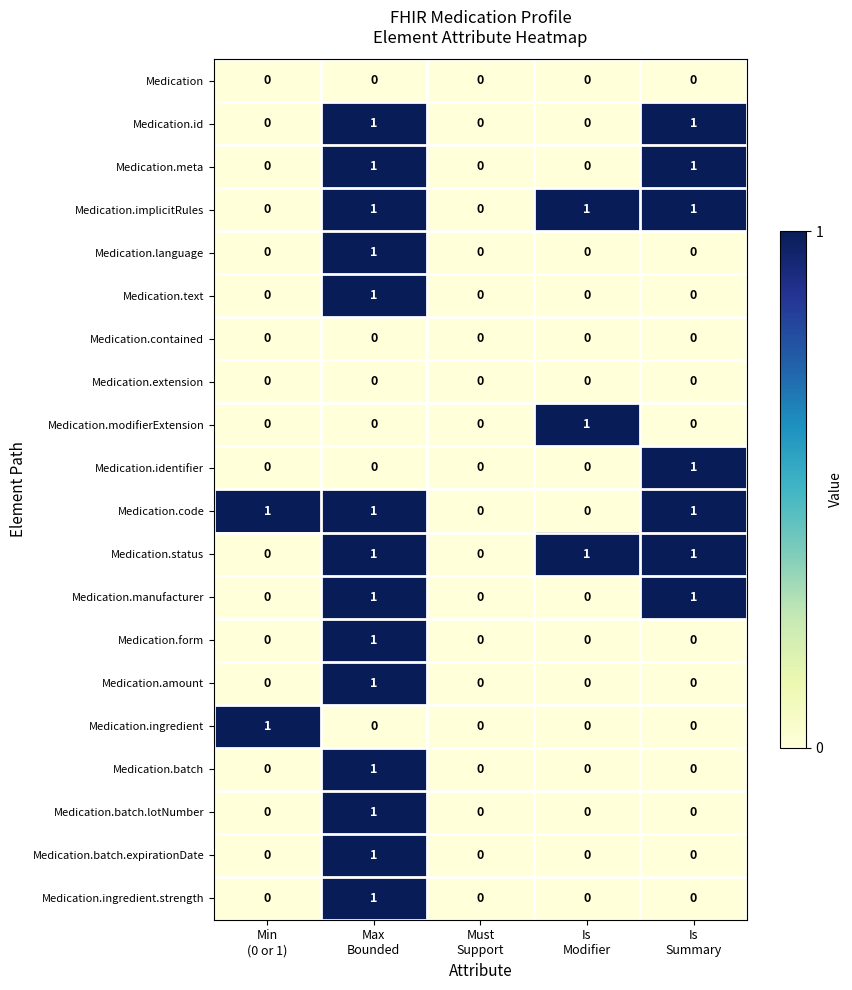

How many values in Medication.batch.expirationDate are above zero?

1